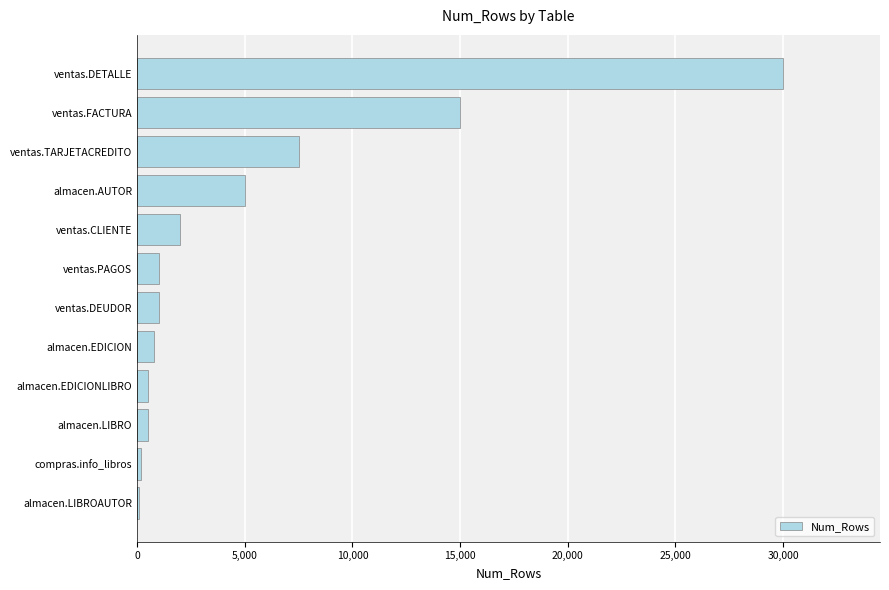

Are the bars horizontal?

Yes